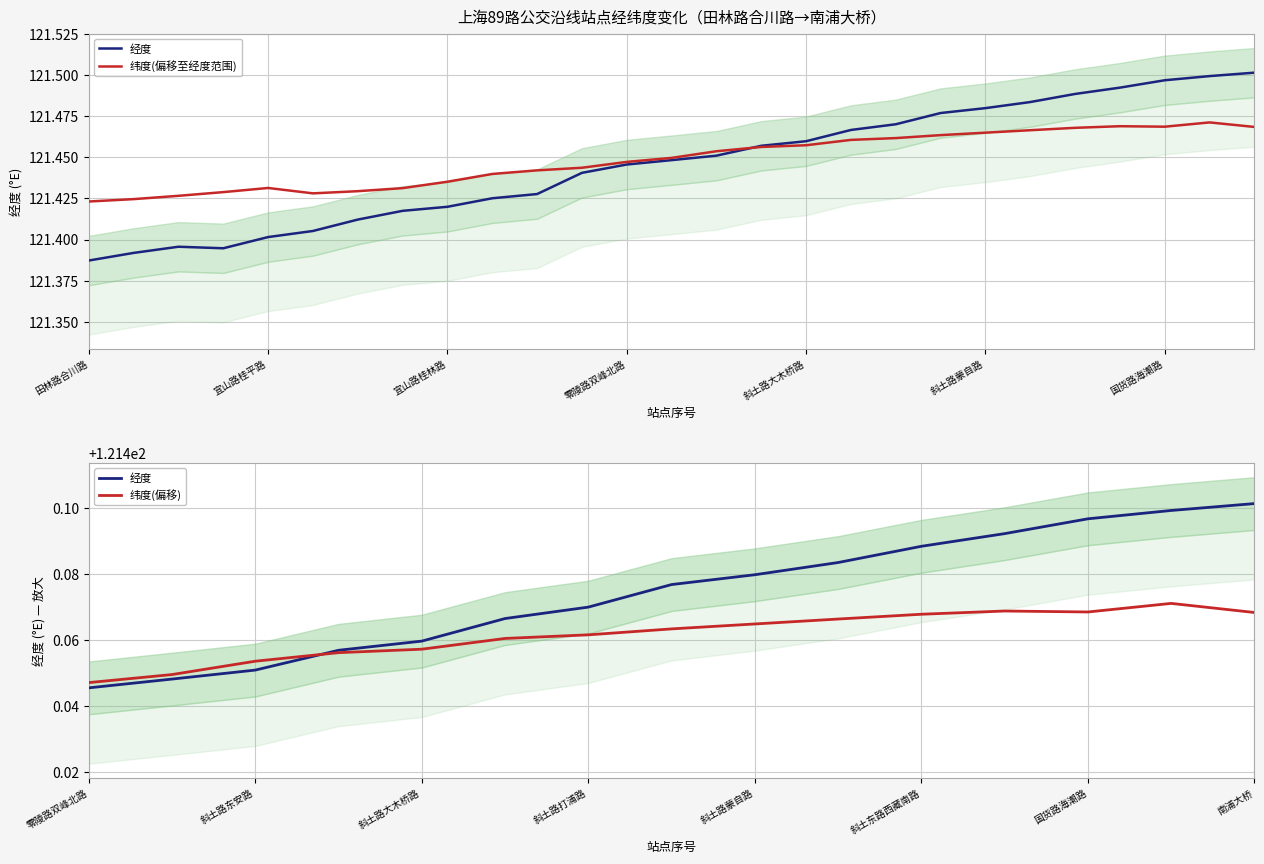

How many times do 经度 and 纬度 cross each other?

1